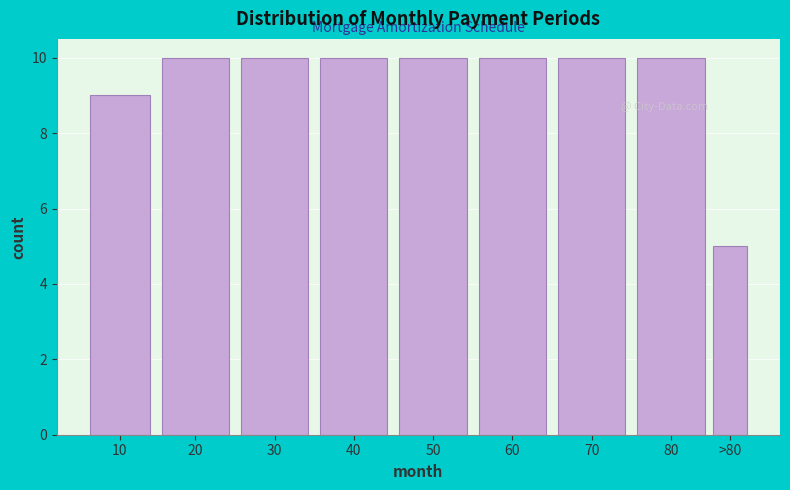

Reading right to left, transcribe all the data shown in this chart.

5	10	10	10	10	10	10	10	9